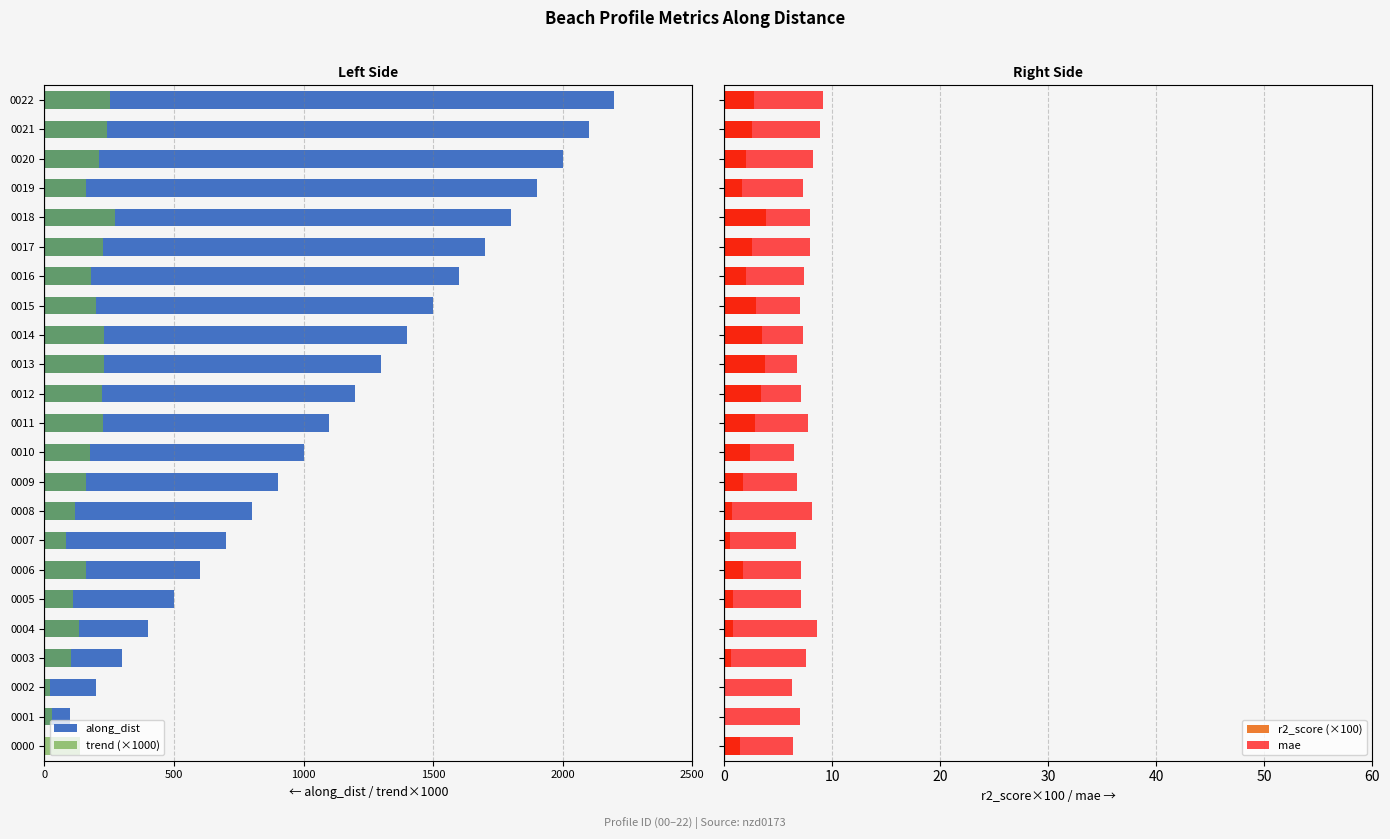

Is the value of r2_score (×100) at 16 greater than the value of along_dist at 9?

Yes